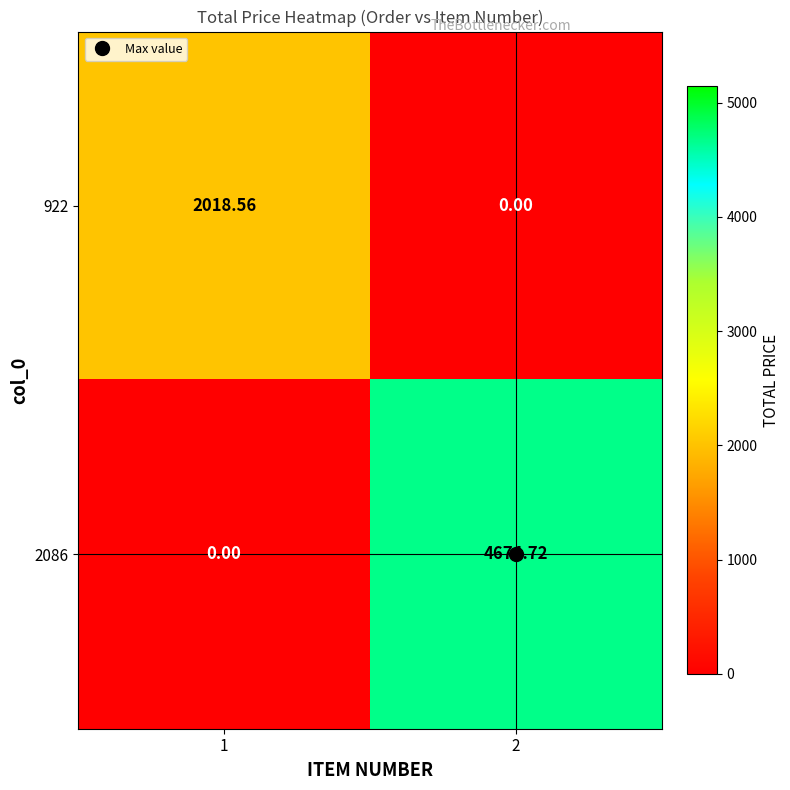

Which series has the widest spread of values?

2086